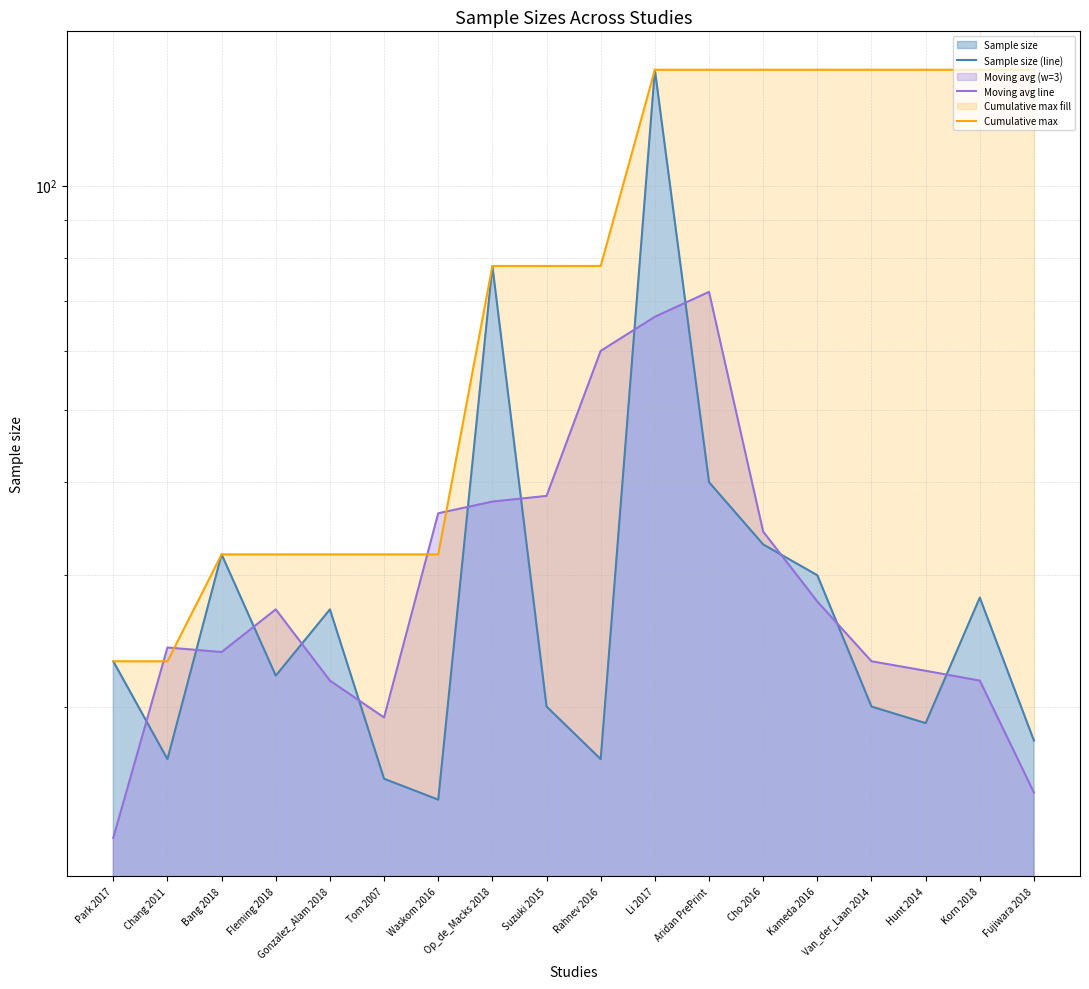

Reading right to left, transcribe all the data shown in this chart.

Sample size (line): 18.0	28.0	19.0	20.0	30.0	33.0	40.0	143.0	17.0	20.0	78.0	15.0	16.0	27.0	22.0	32.0	17.0	23.0
Moving avg line: 15.3	21.7	22.3	23.0	27.7	34.3	72.0	66.7	60.0	38.3	37.7	36.3	19.3	21.7	27.0	23.7	24.0	13.3
Cumulative max: 143.0	143.0	143.0	143.0	143.0	143.0	143.0	143.0	78.0	78.0	78.0	32.0	32.0	32.0	32.0	32.0	23.0	23.0